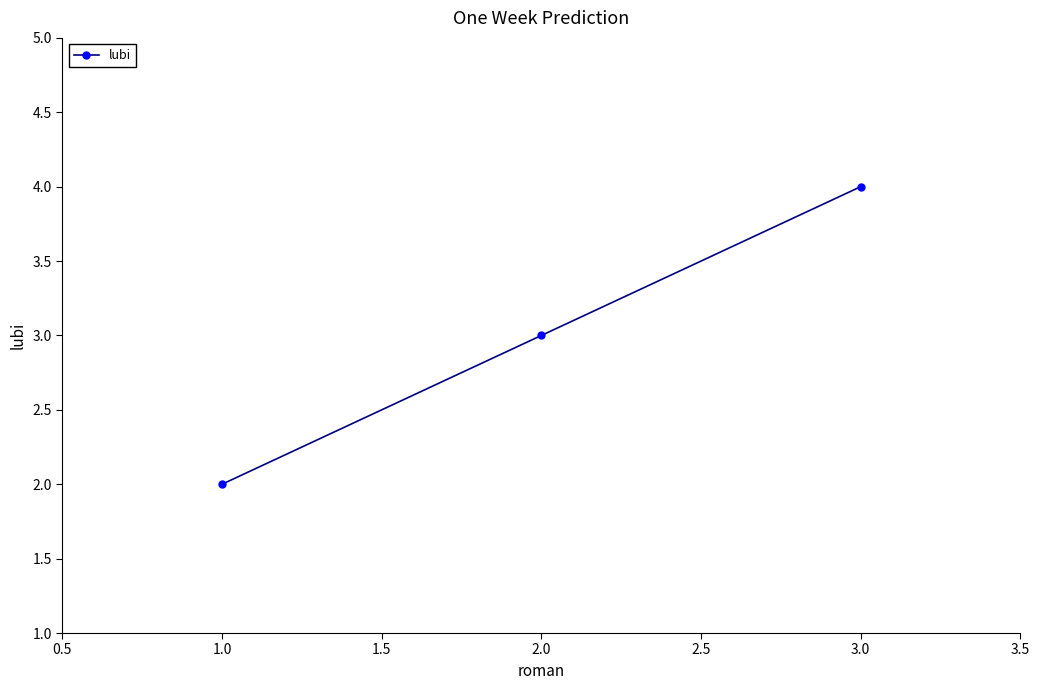

List the labels in order of value, largest first.

3.0, 2.0, 1.0